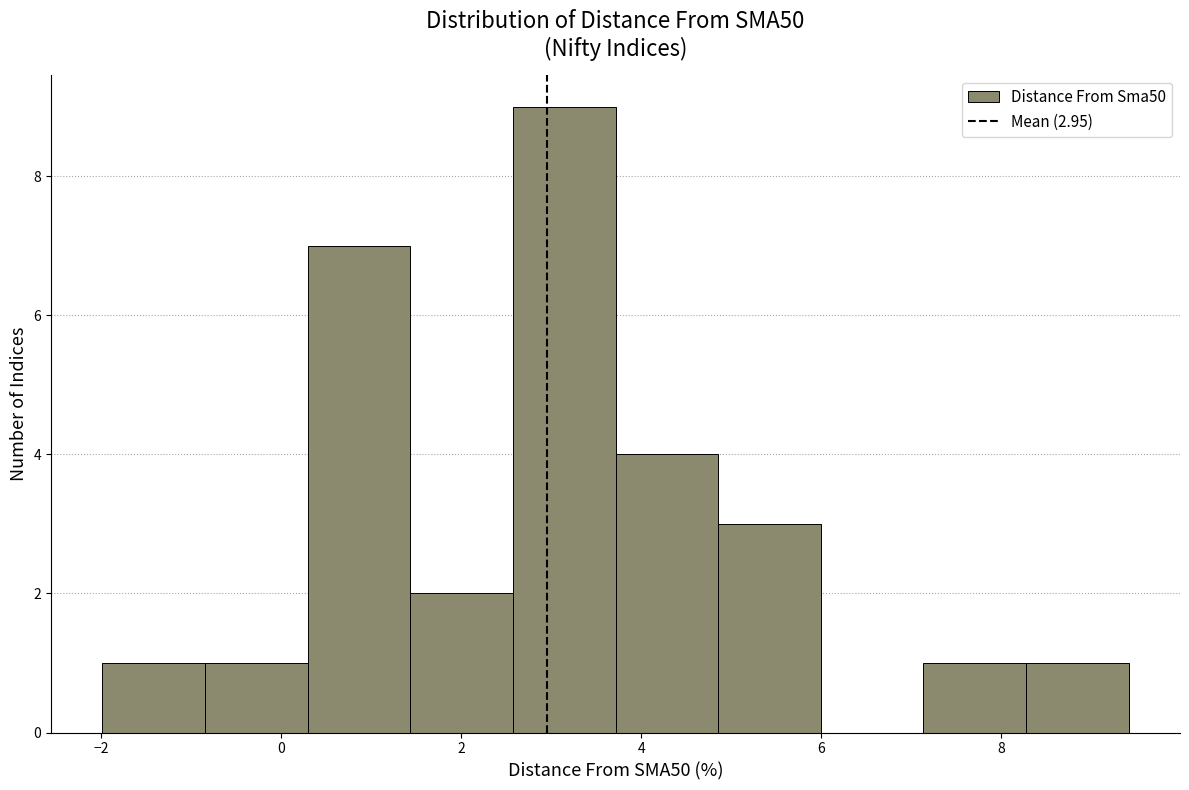

Reading left to right, list every bar in this chart as the range it spans on the x-axis followed by its height. Neither the bar edges nor the heights are printed on the chart, so give them approximately, as read against the axes.

-2.0 to -0.8: 1
-0.8 to 0.2: 1
0.2 to 1.4: 7
1.4 to 2.6: 2
2.6 to 3.8: 9
3.8 to 4.8: 4
4.8 to 6.0: 3
6.0 to 7.2: 0
7.2 to 8.2: 1
8.2 to 9.4: 1